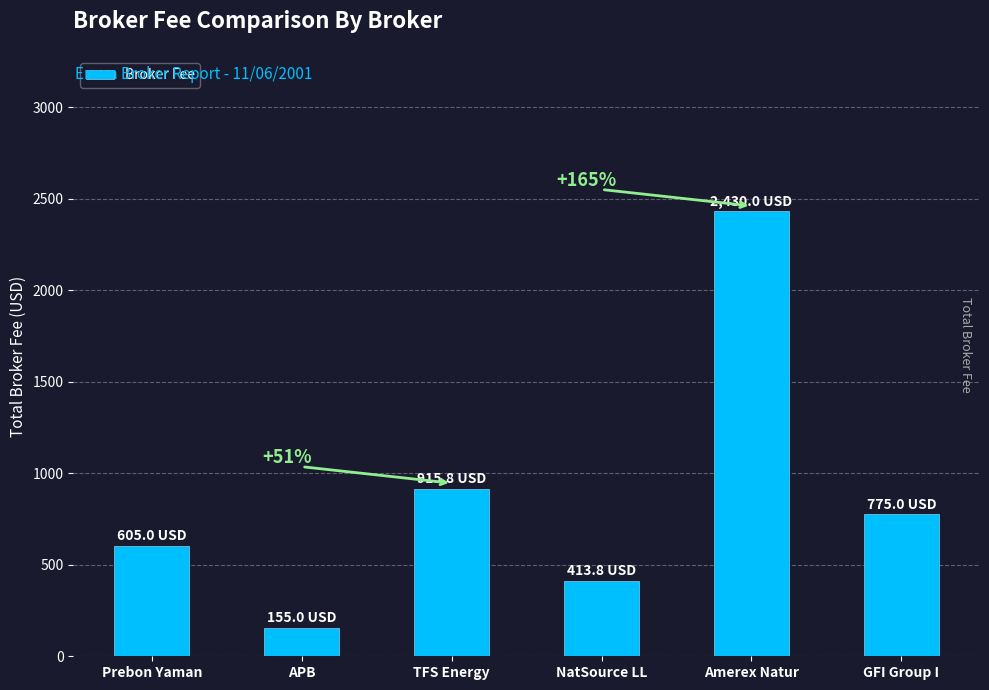

How many bars are there in total?

6